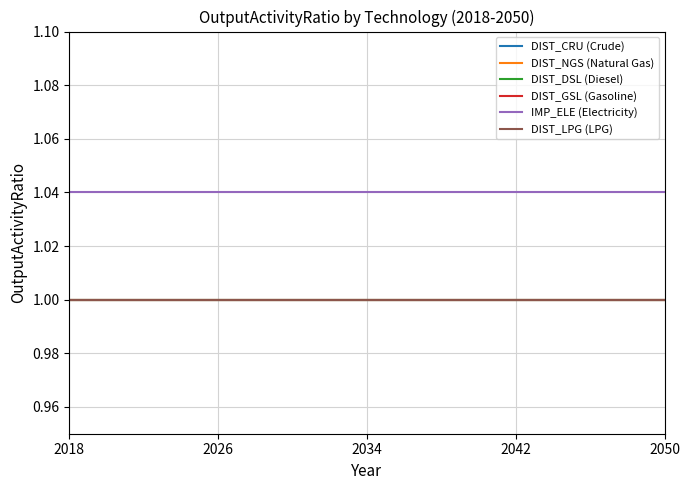

Which series has the widest spread of values?

DIST_CRU (Crude)